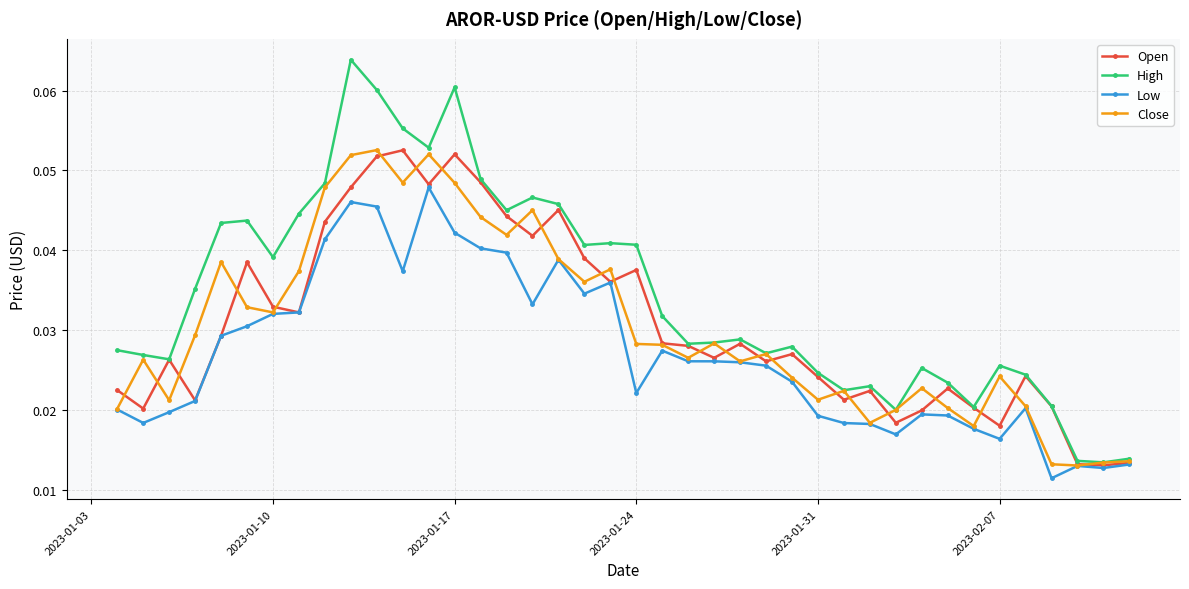

What are all the series names shown in the legend?

Open, High, Low, Close